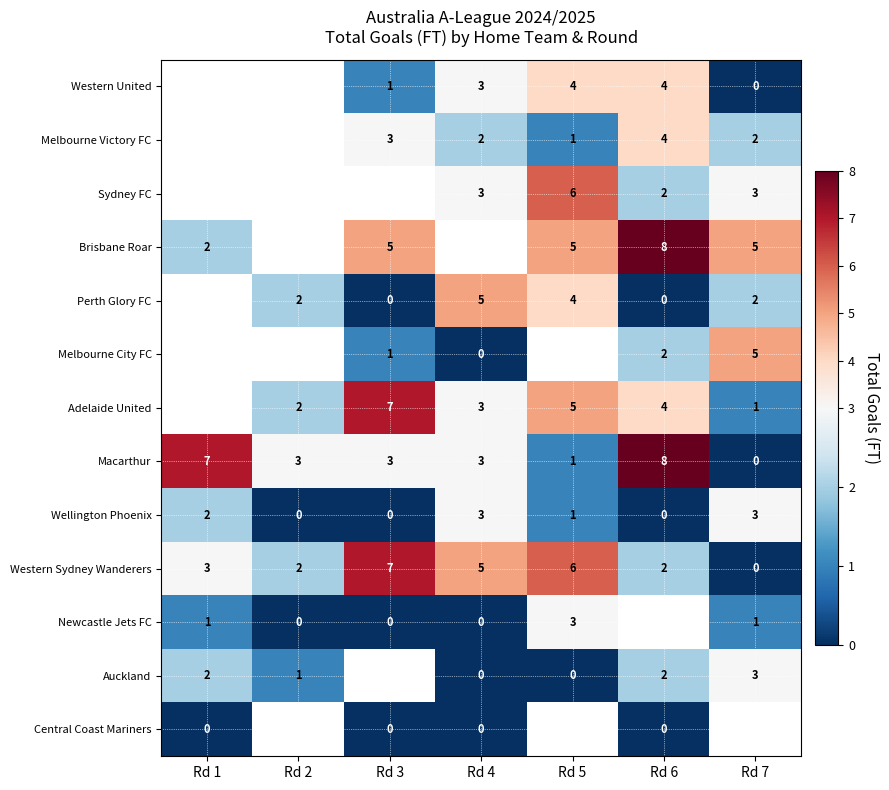

What is the sum of all Macarthur values?

25